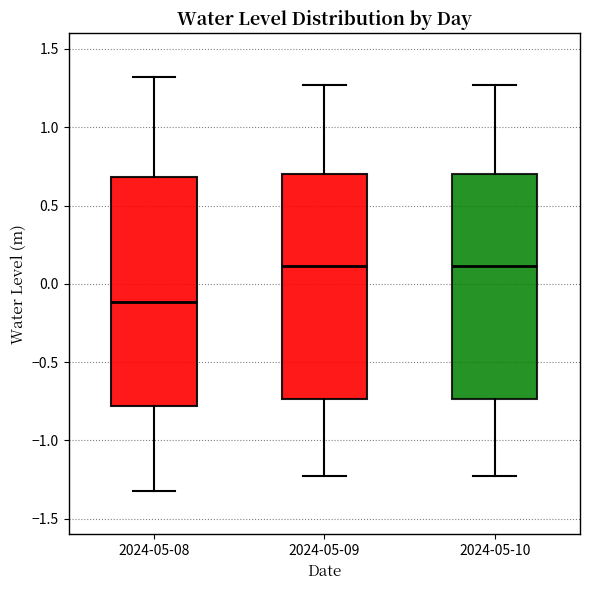

Which box has the lowest median line?

2024-05-08